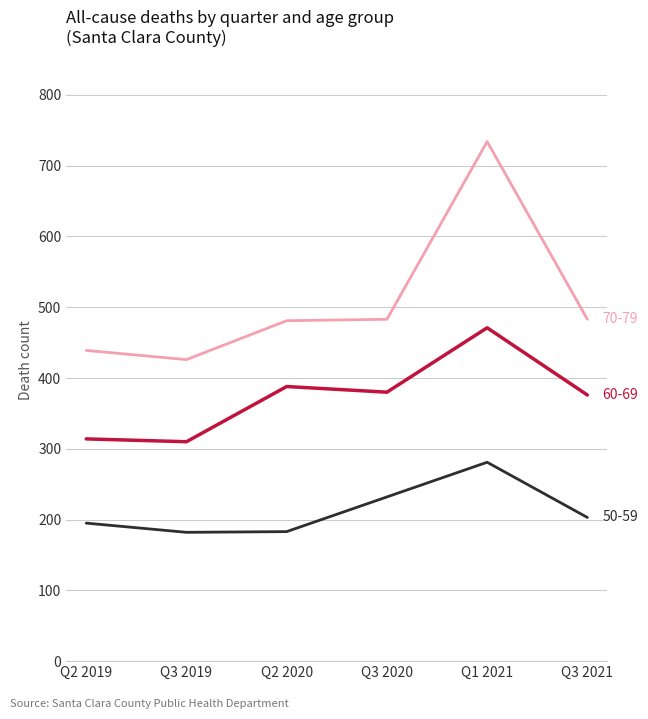

At which category is the sum across all series the highest?

Q1 2021